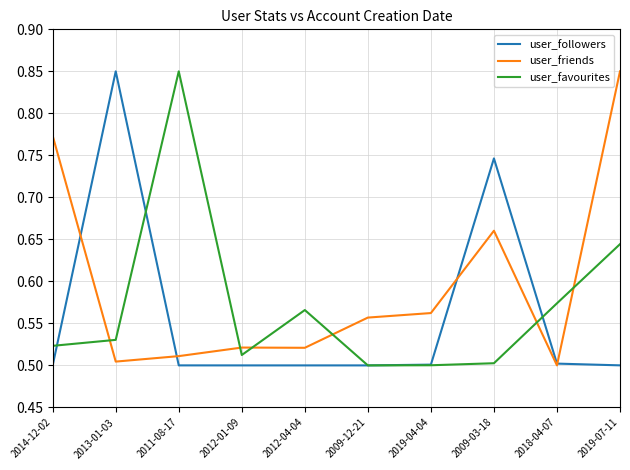

How many intersections are there between user_favourites and user_followers?

4